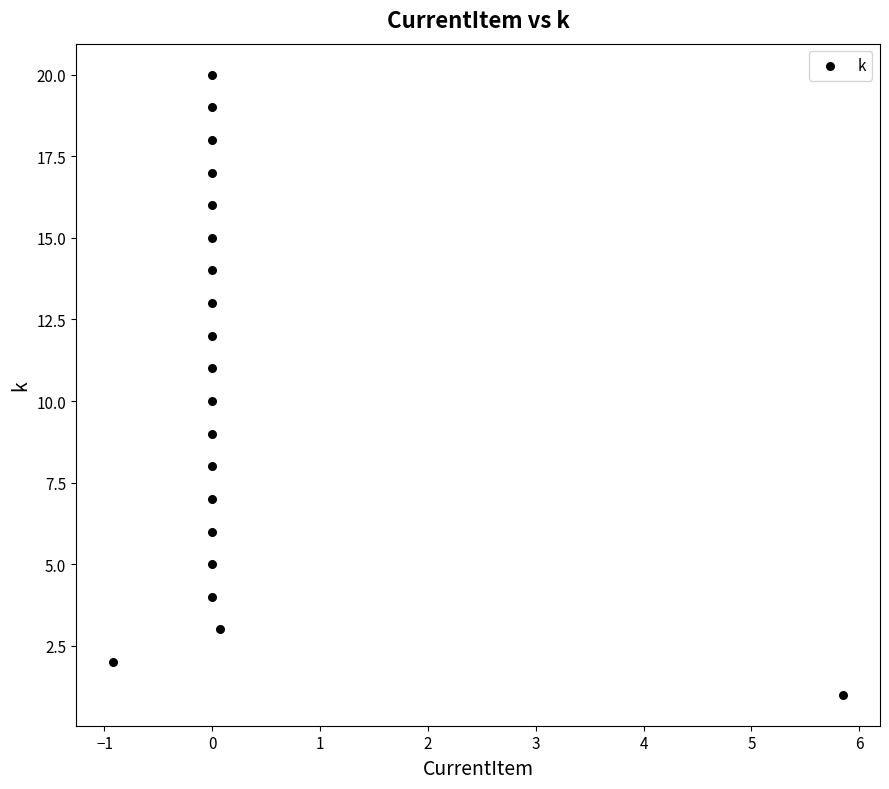

What is the range of Y values (max minus min)?

19